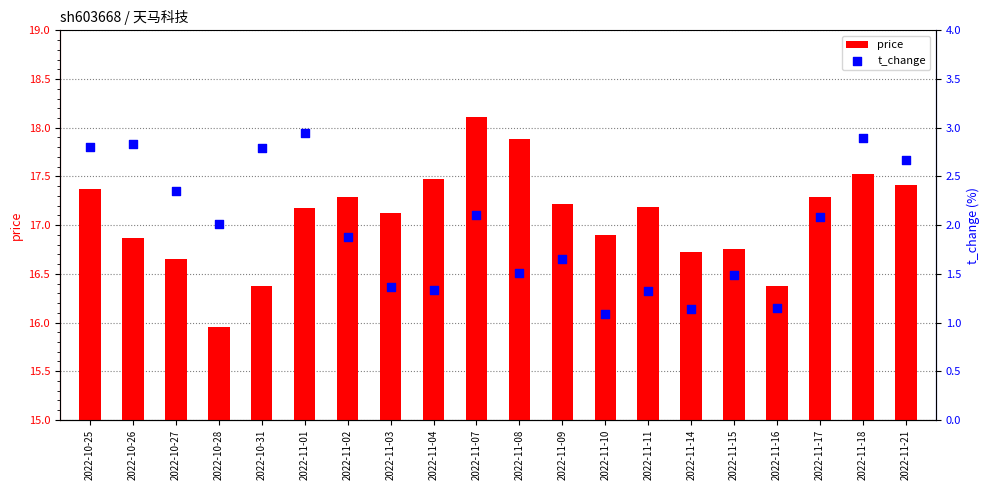

Which series has the largest Y range (max minus min)?

price